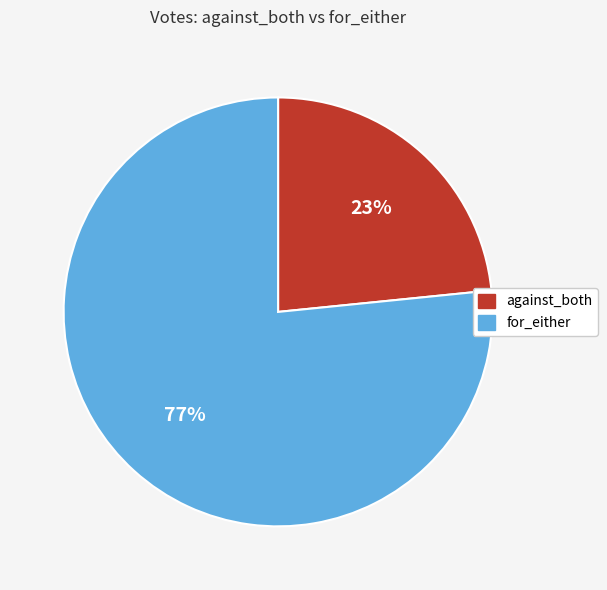

To the nearest percent, what portion does against_both represent?

23%